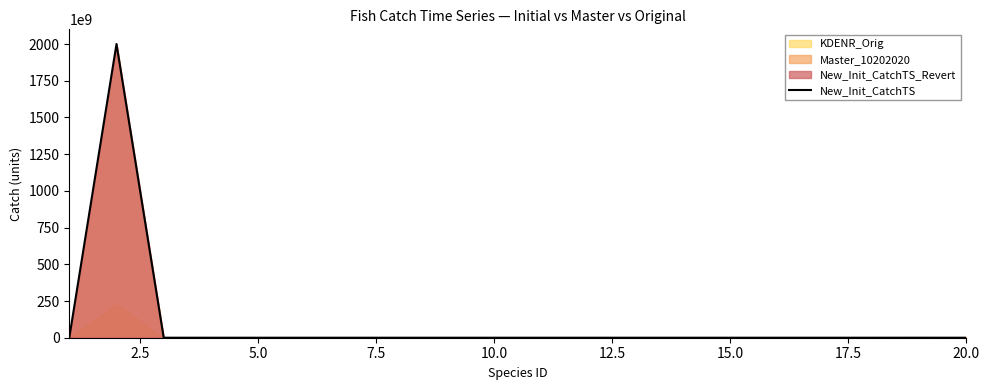

The chart shows a value of 3501802.9 at 15.0. True or false?

False